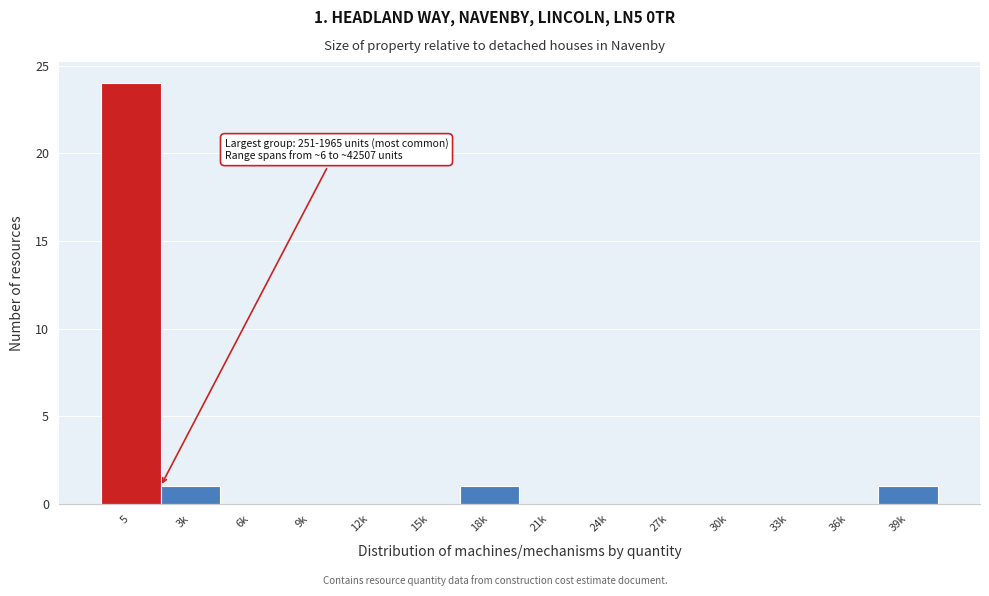

Reading left to right, transcribe all the data shown in this chart.

5=24	3k=1	6k=0	9k=0	12k=0	15k=0	18k=1	21k=0	24k=0	27k=0	30k=0	33k=0	36k=0	39k=1